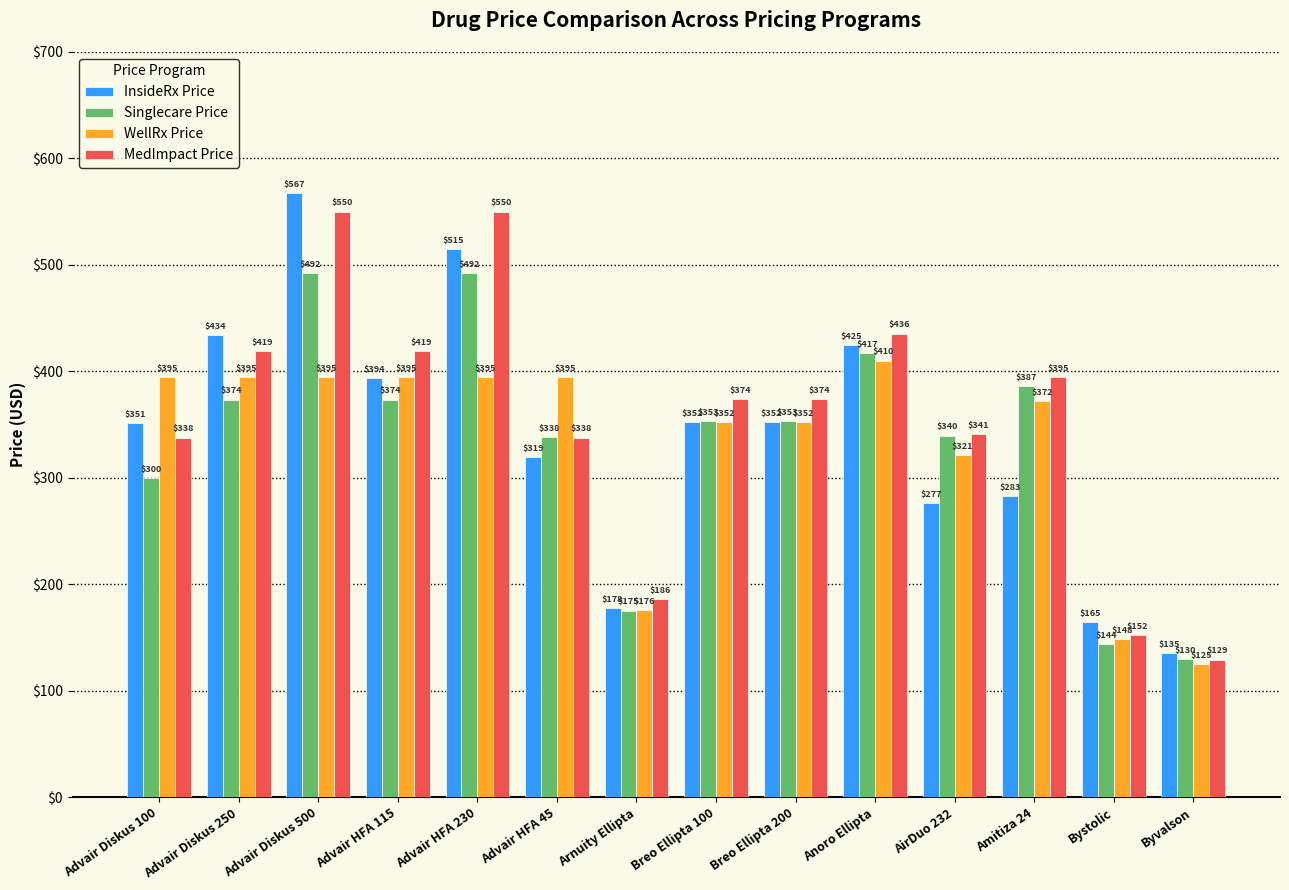

How many values in the InsideRx Price series exceed 352?

7